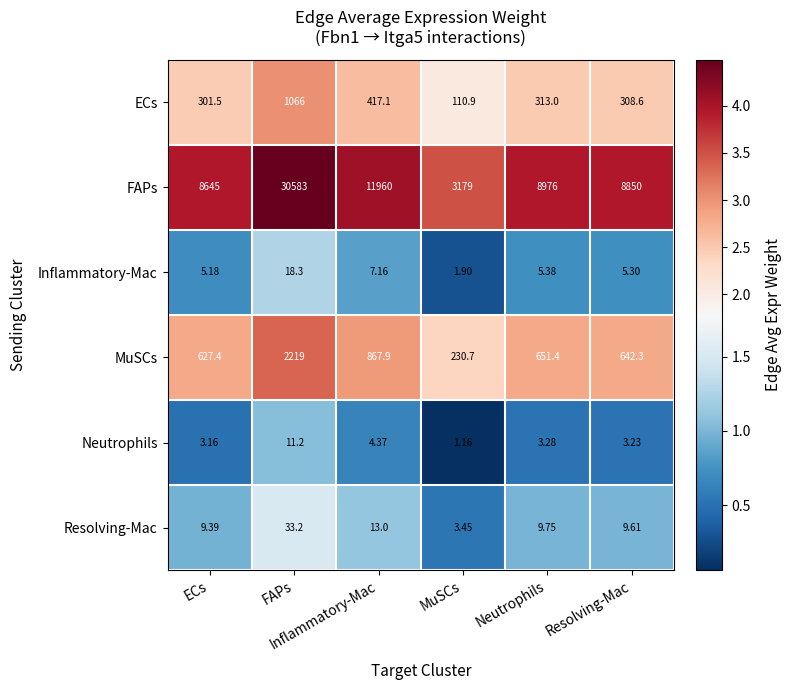

Rank the series by their maximum value, from lowest to highest.

Neutrophils, Inflammatory-Mac, Resolving-Mac, ECs, MuSCs, FAPs